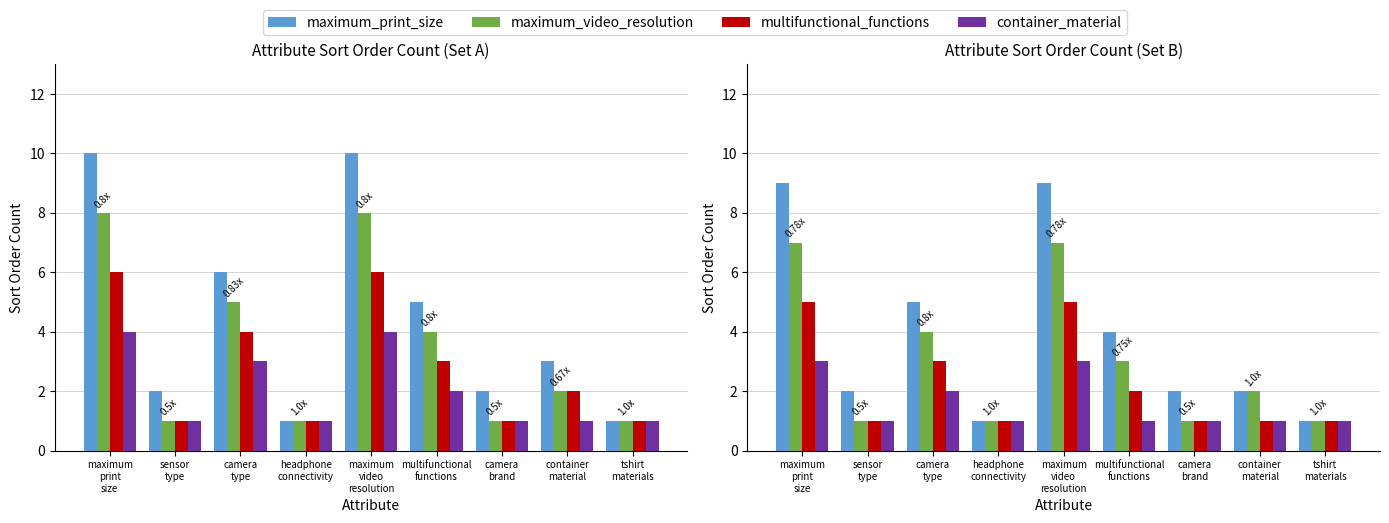

At which category does the chart reach its peak across all series?

maximum
print
size